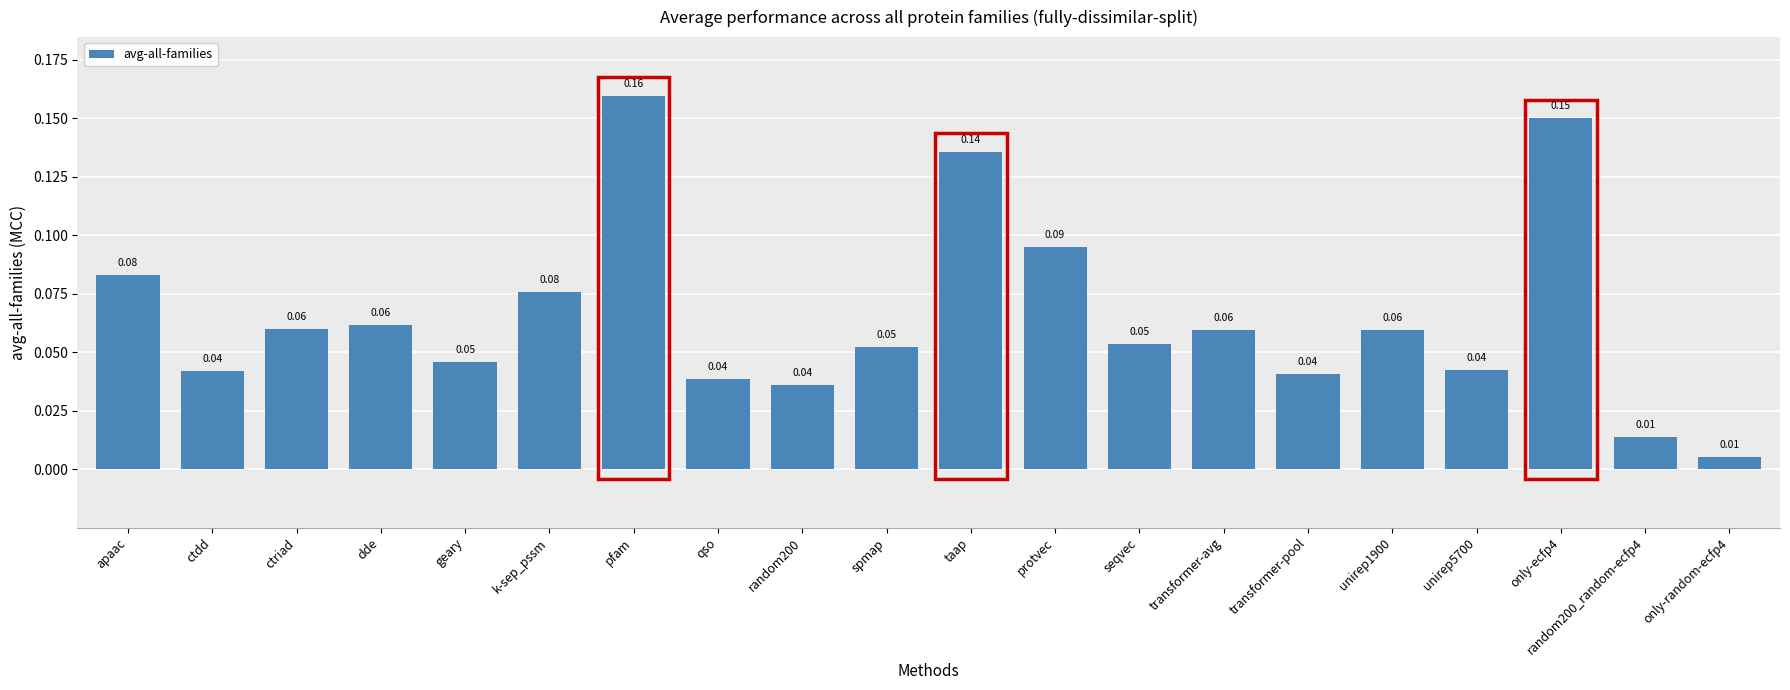

Between random200 and pfam, which is larger?

pfam